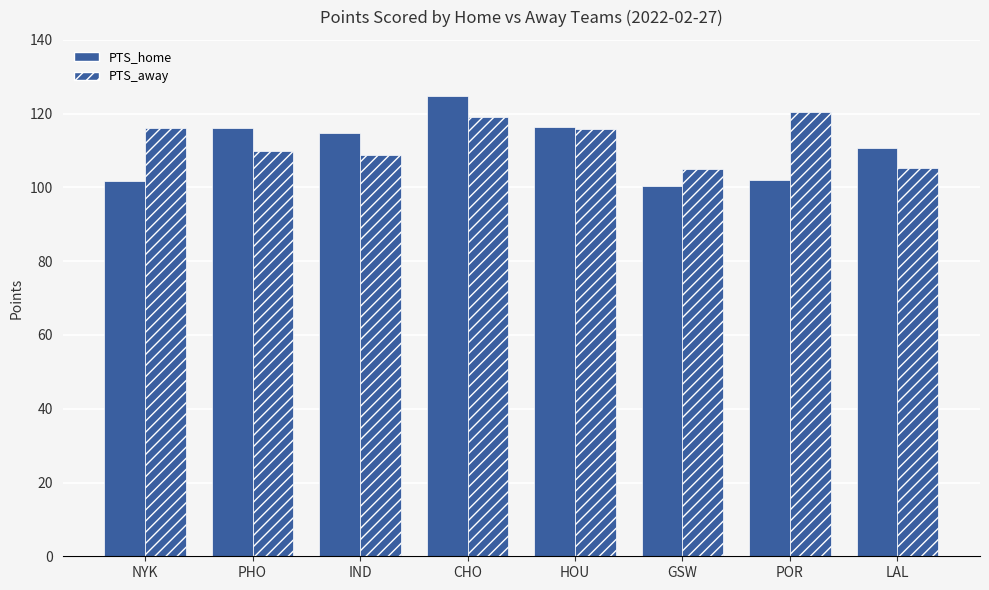

What is the average value of the PTS_home series?

110.9